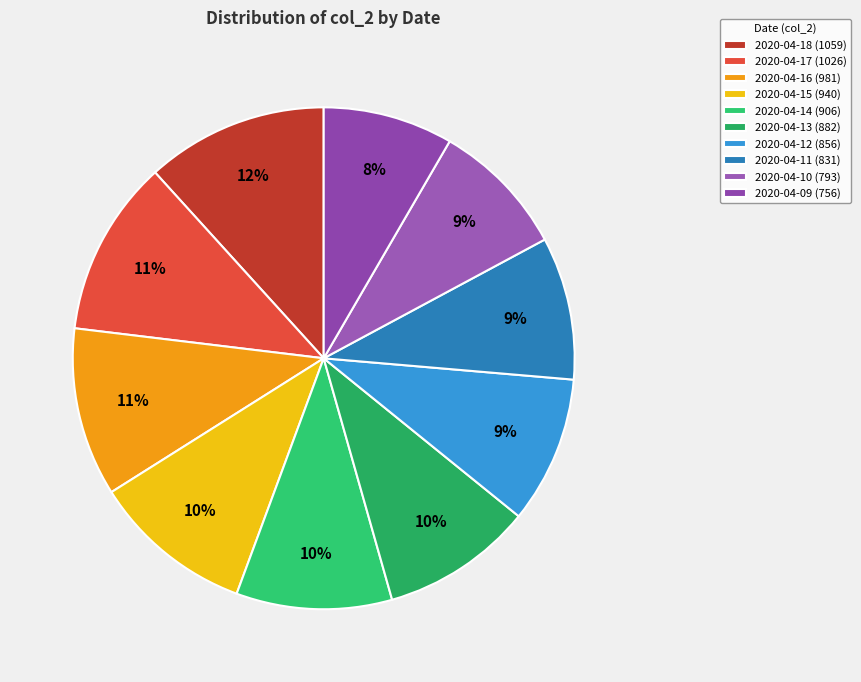

Does 2020-04-15 represent more than half of the total?

No